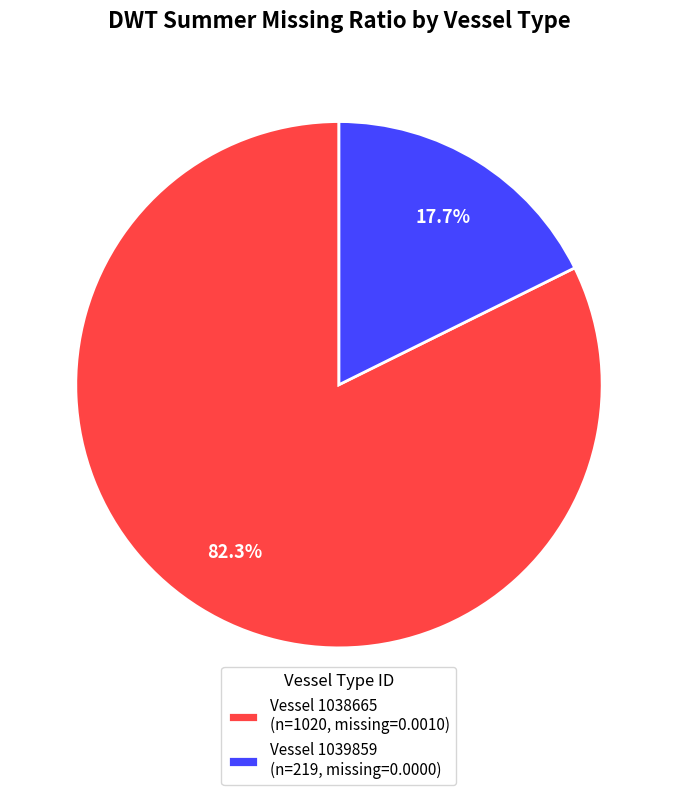

Which slice is the smallest?

Vessel 1039859 (n=219, missing=0.0000)